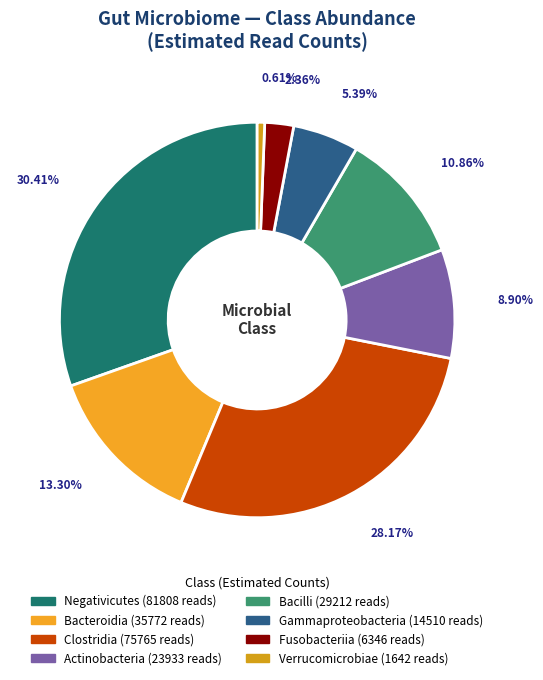

What percentage is the Fusobacteriia slice, to the nearest percent?

2%